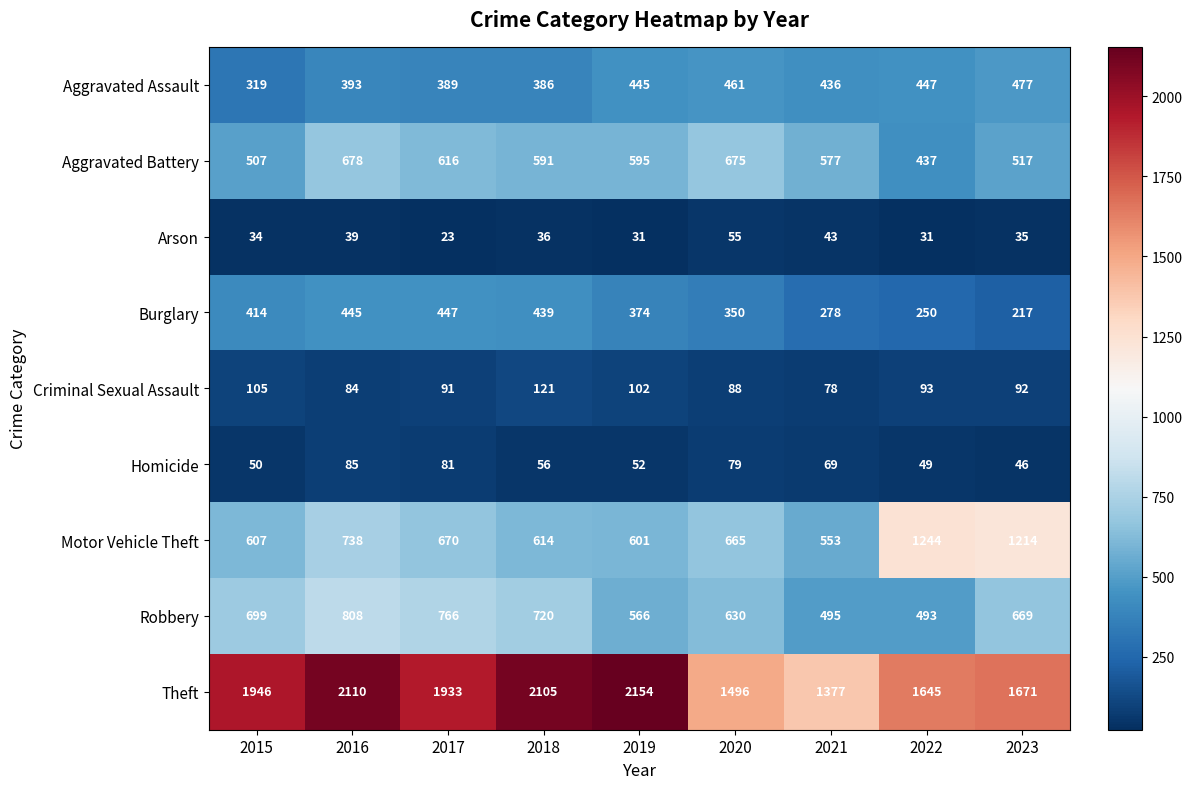

What is the average value of the Robbery series?

650